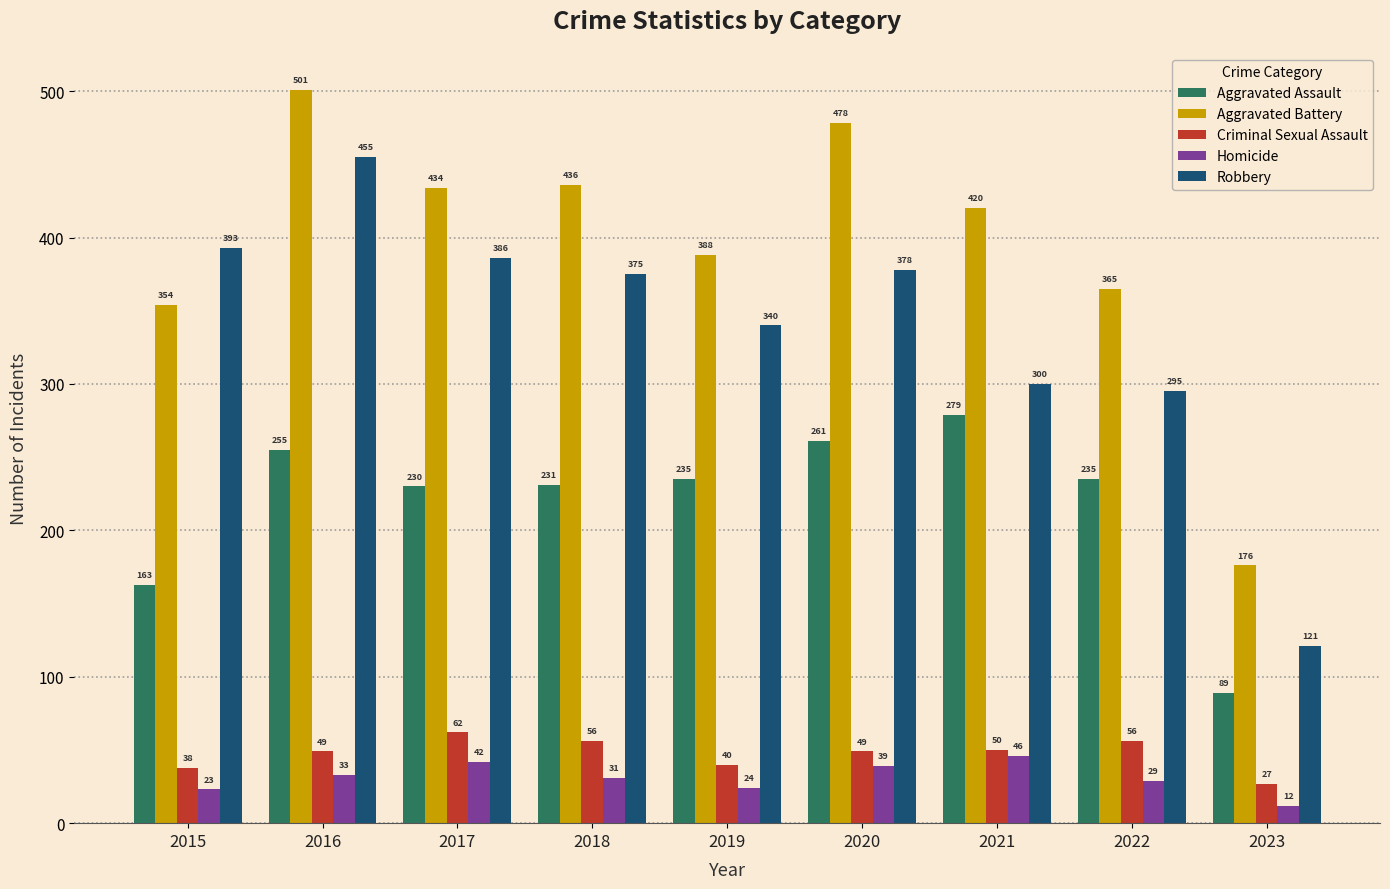

How many categories are shown in the chart?

9